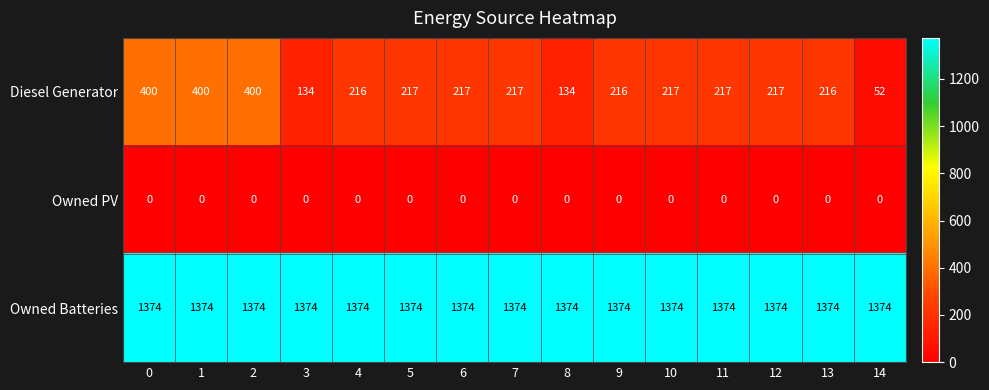

Rank the series at 14 from highest to lowest value.

Owned Batteries, Diesel Generator, Owned PV